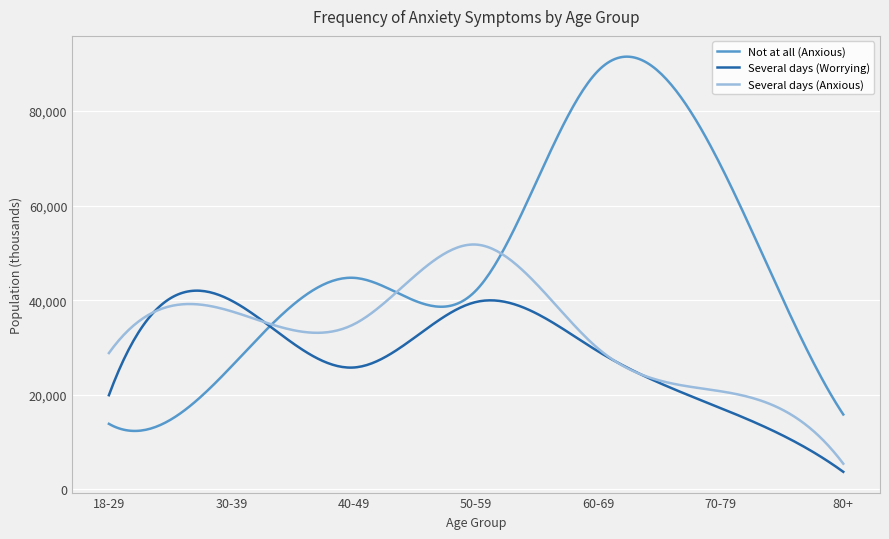

List the series in order of their peak value, highest first.

Not at all (Anxious), Several days (Anxious), Several days (Worrying)